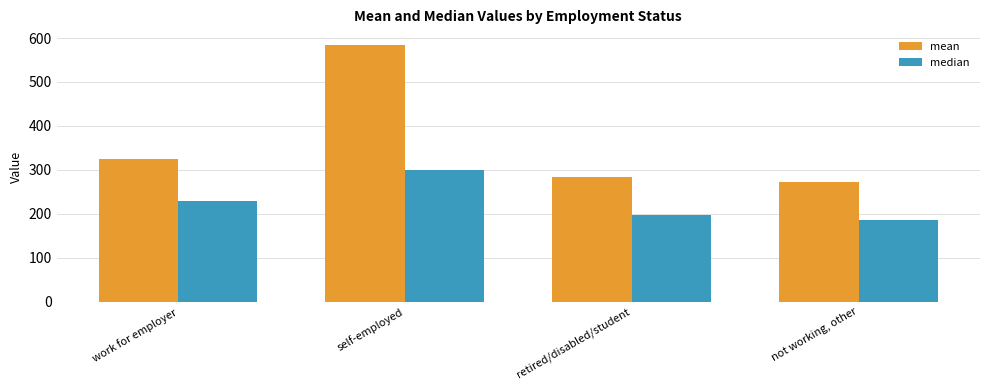

Count the number of data series in this chart.

2